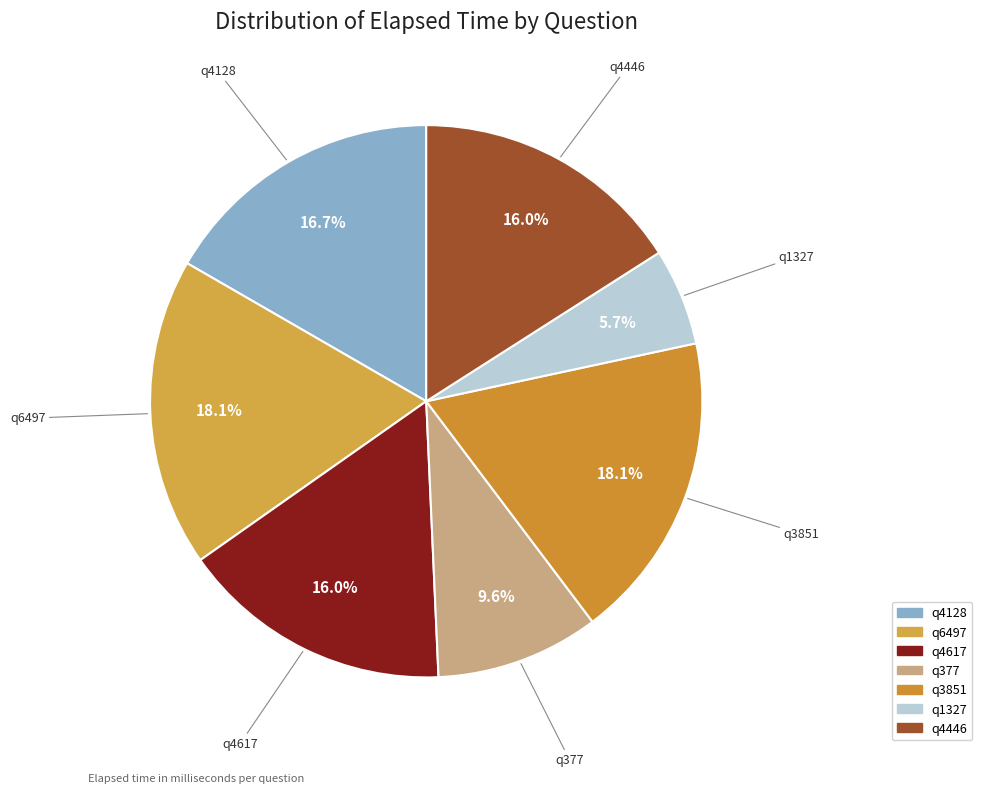

How many segments does this pie chart have?

7